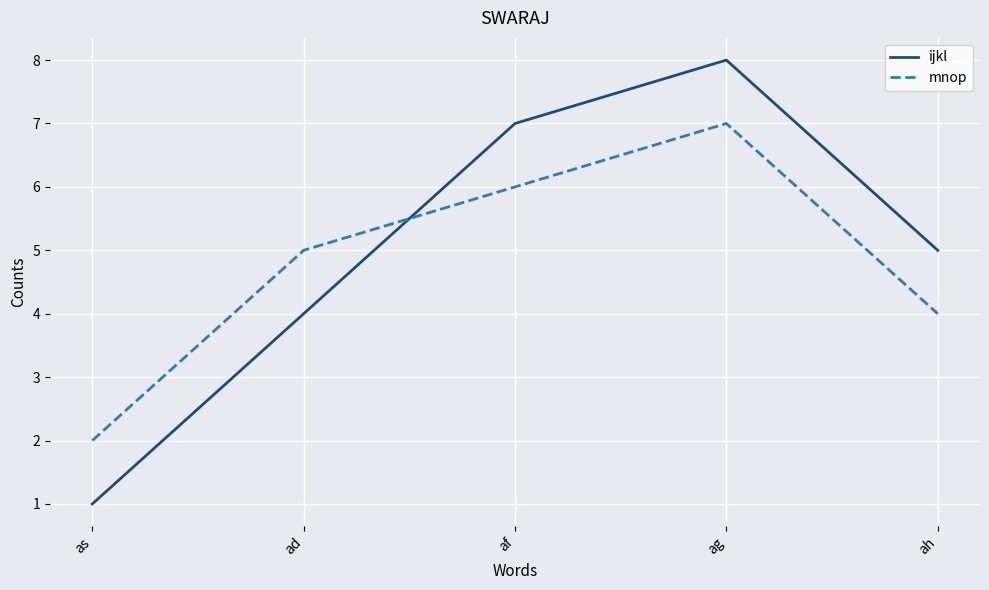

What position from the right is af?

3